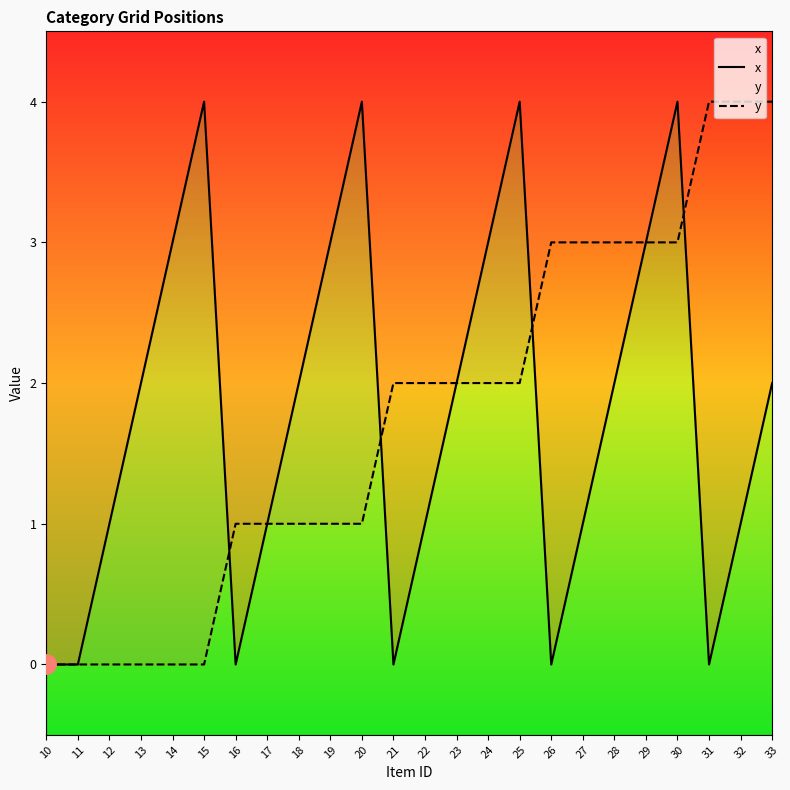

Between 11 and 23, which series saw the biggest shift?

x